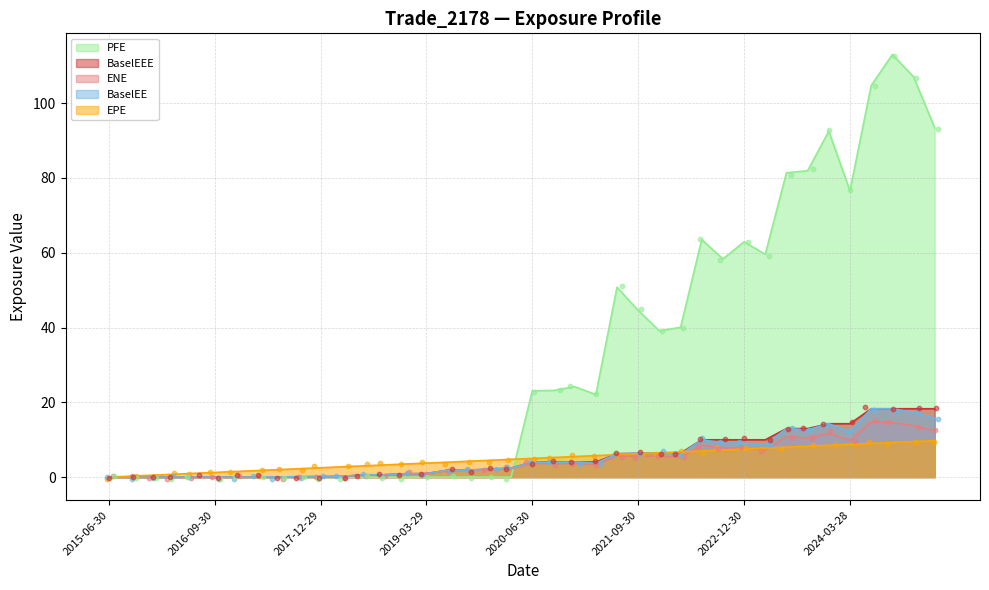

Which series has the widest spread of Y values?

PFE